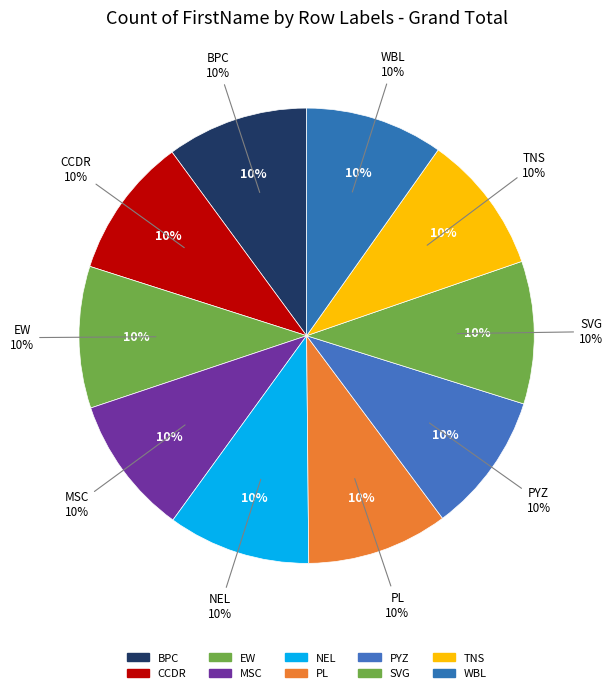

Combined, do PYZ and EW account for over 50%?

No